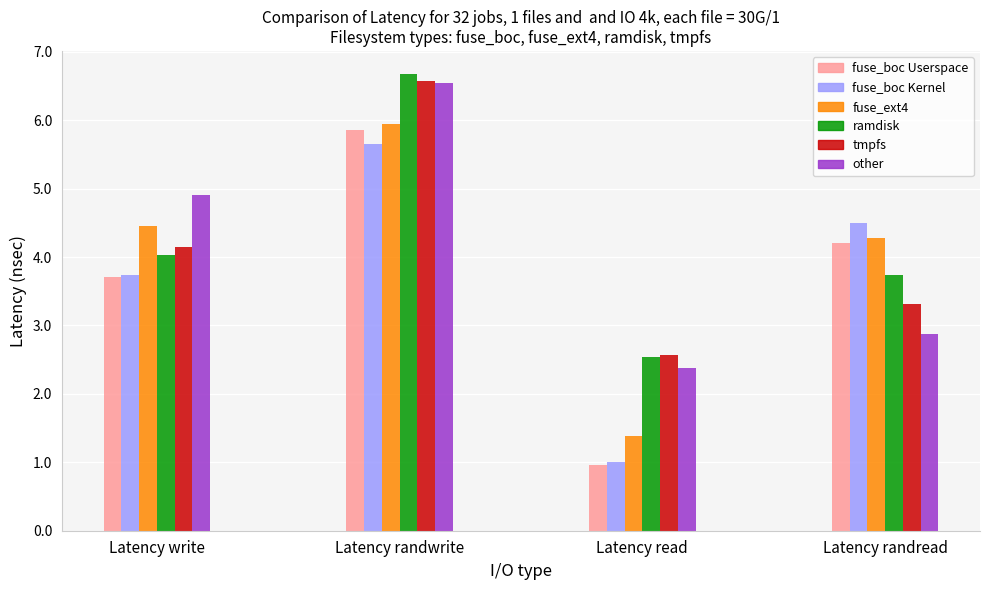

What is the label of the 4th bar from the right?

Latency write